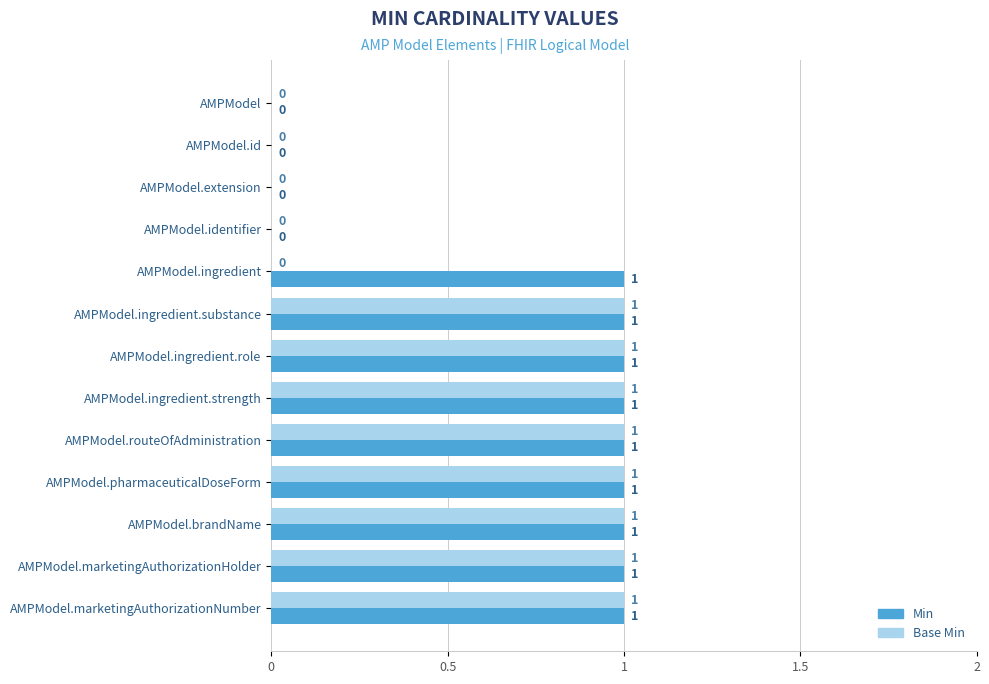

Is it true that Min equals 0 at AMPModel.identifier?

True